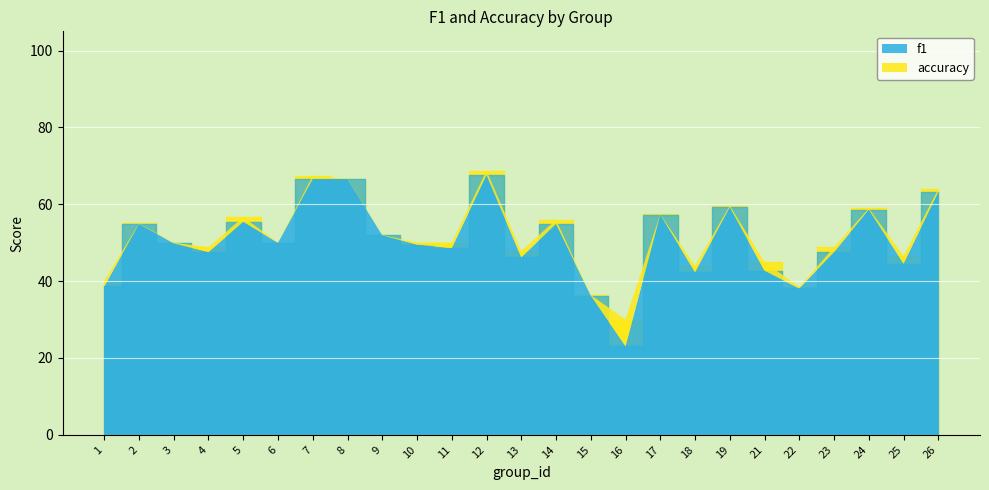

In f1, how many points are higher than both neighbors (excluding endpoints)?

8